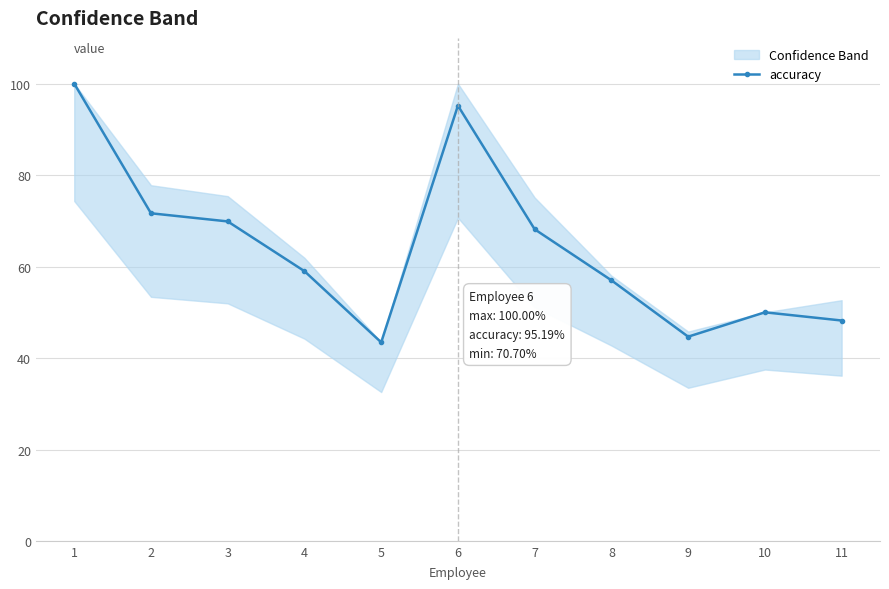

Where is the first local minimum?

5